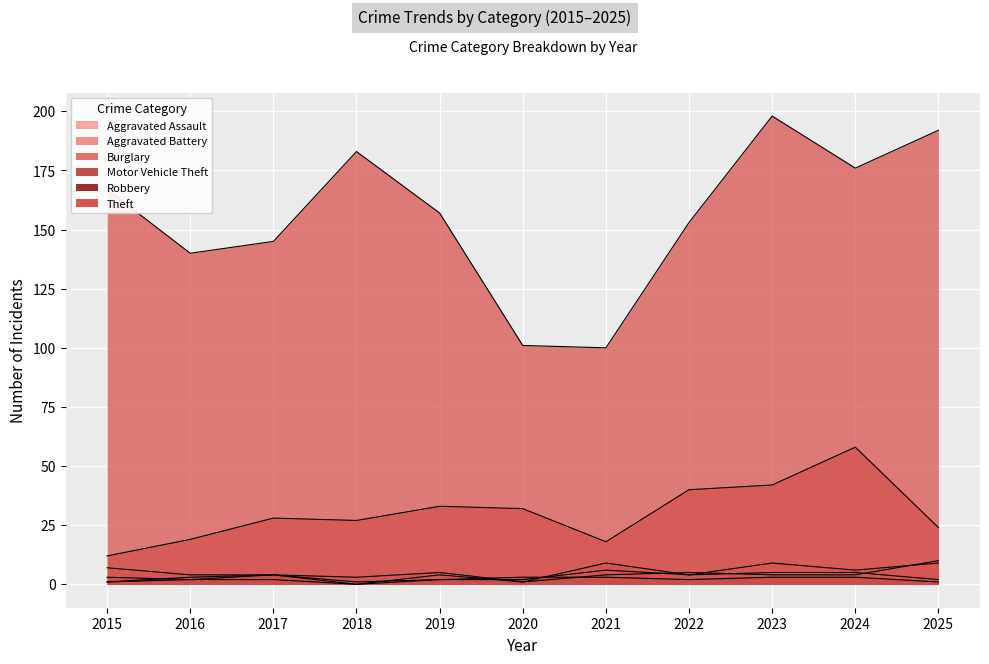

Which has a higher value, 2019 or 2025?

2025